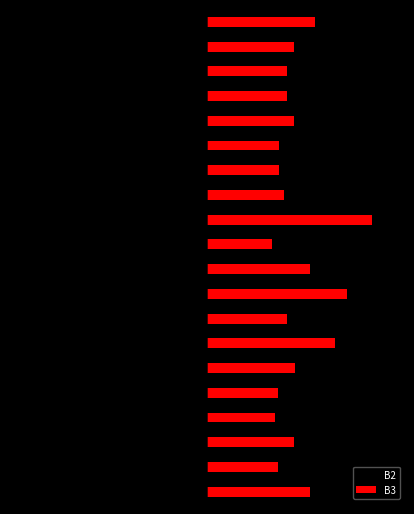

Reading left to right, extract all data points from this chart.

B2: -0.7	-0.5	-0.6	-0.5	-0.5	-0.6	-0.9	-0.5	-0.9	-0.7	-0.5	-1.0	-0.6	-0.6	-0.5	-0.6	-0.5	-0.6	-0.6	-0.8
B3: 0.6	0.4	0.5	0.4	0.4	0.5	0.8	0.5	0.9	0.6	0.4	1.0	0.5	0.4	0.4	0.5	0.5	0.5	0.5	0.7